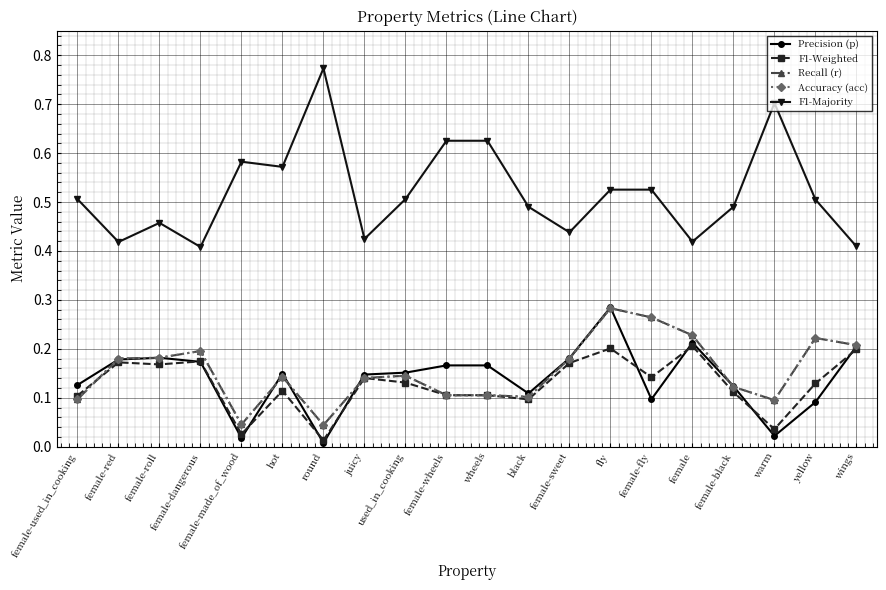

Is it true that Recall (r) equals 0.2 at yellow?

True